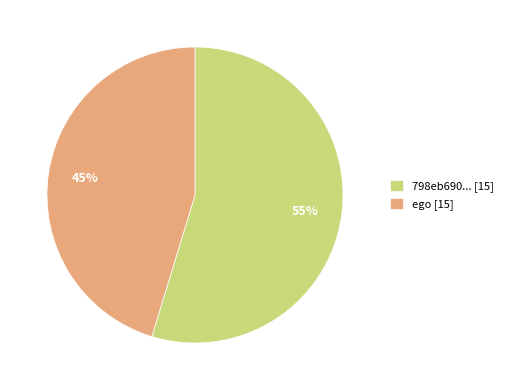

Count the number of slices in the pie.

2